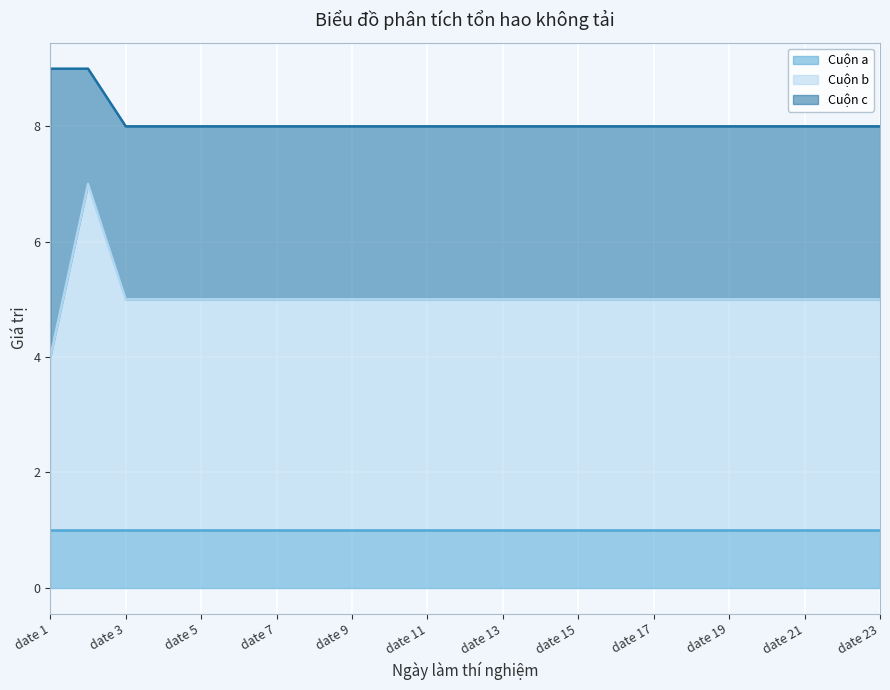

How many lines are shown in the chart?

3